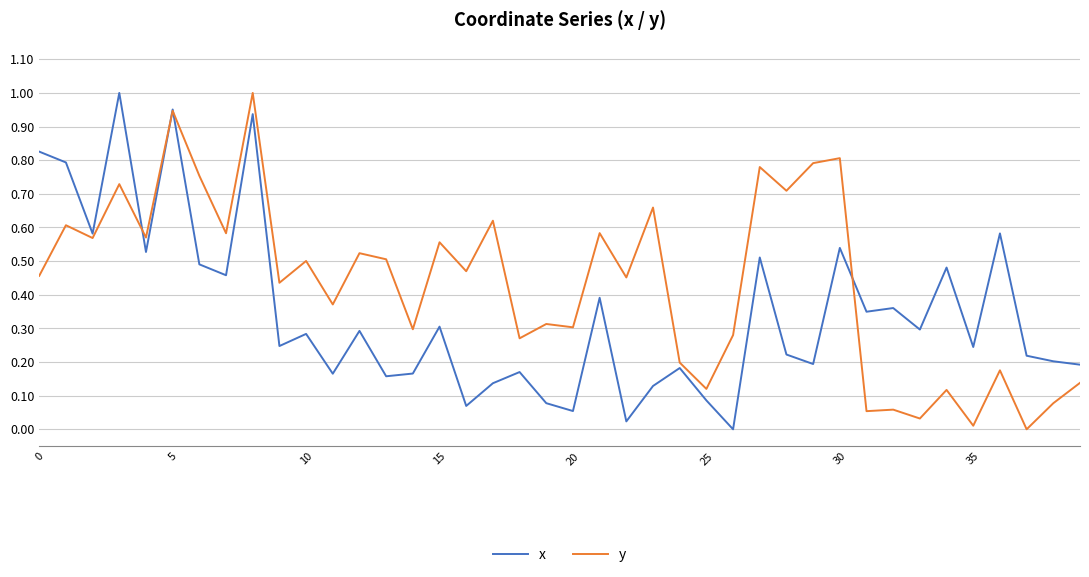

Rank the series by their average value, from lowest to highest.

x, y